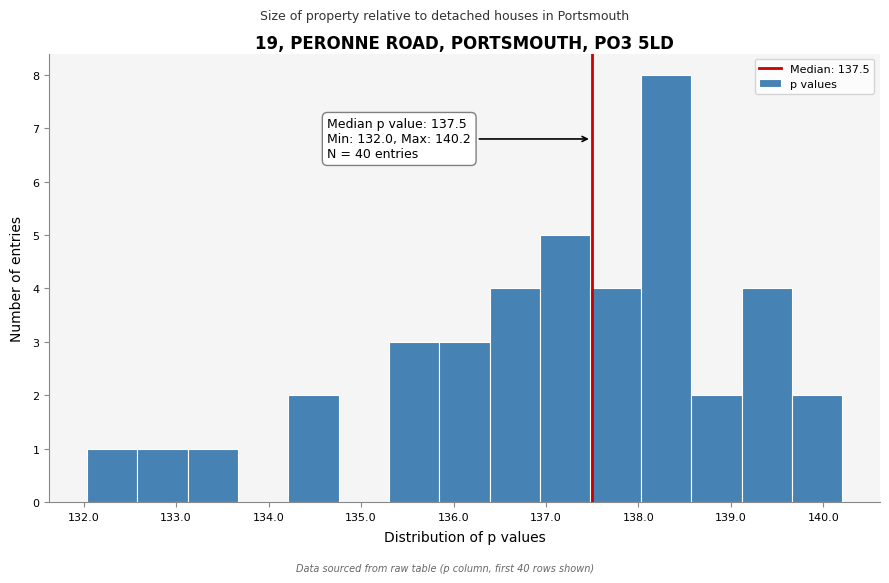

Over which range of the x-axis is the bar tallest?

138.0 to 138.6